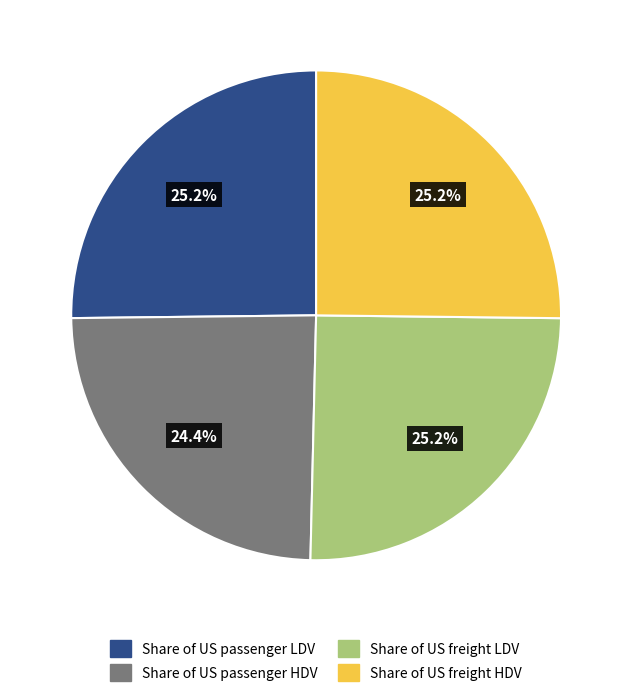

Does any single category account for the majority?

No